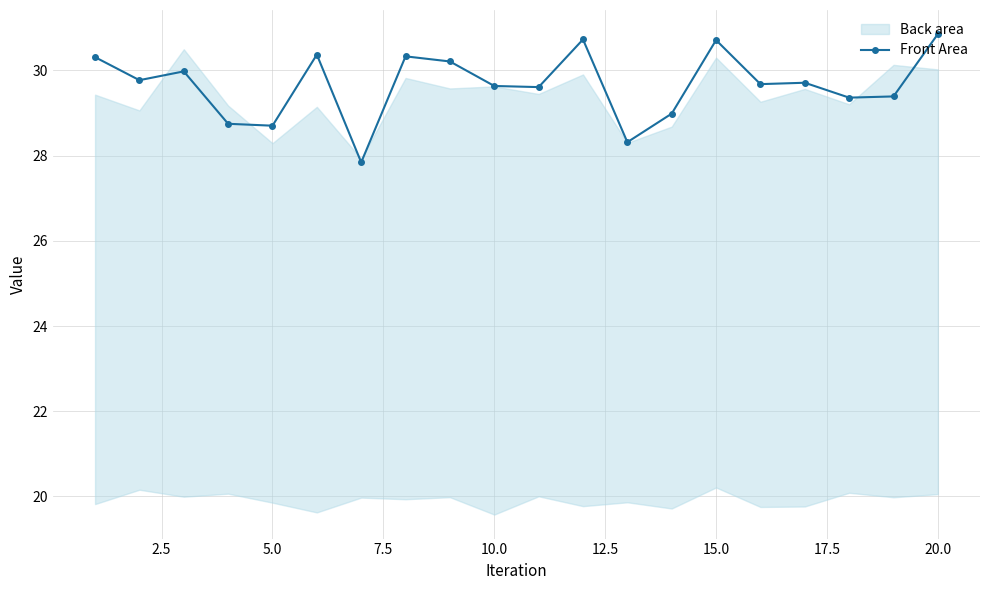

What is the minimum value for Front Area?

27.8